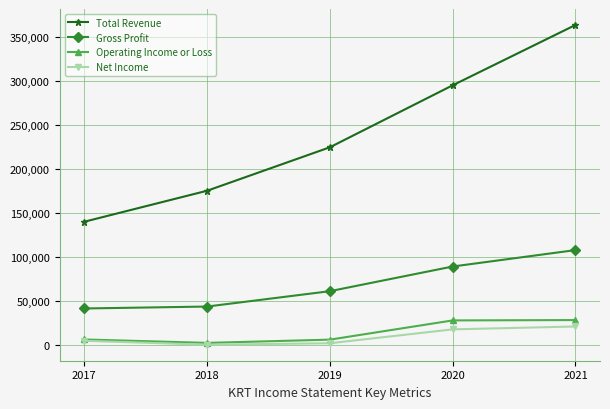

Which category has the highest value across all series?

2021